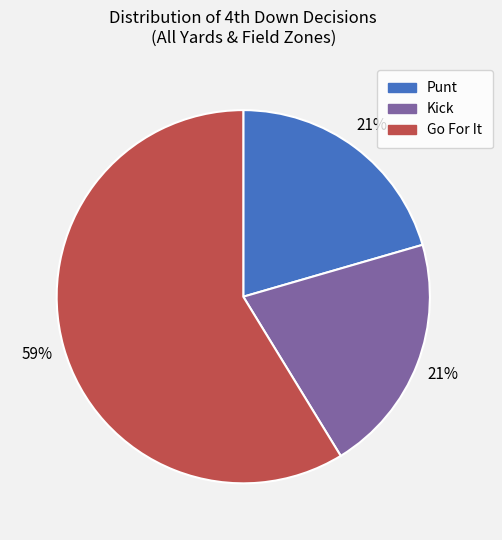

Count the number of slices in the pie.

3